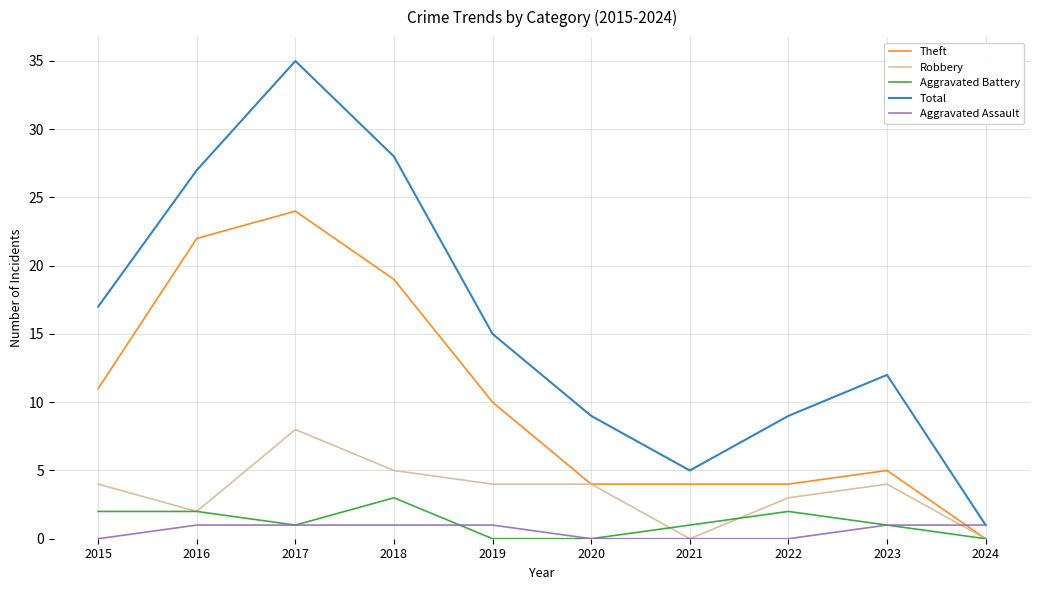

True or false: Total and Aggravated Battery cross at least once.

False